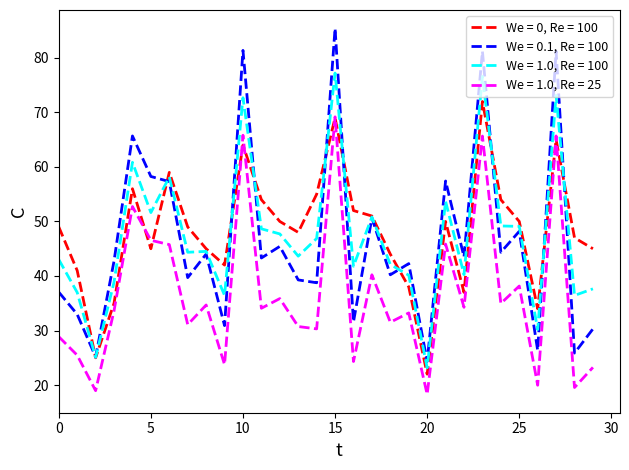

Which series has the largest range (max minus min)?

We = 0.1, Re = 100